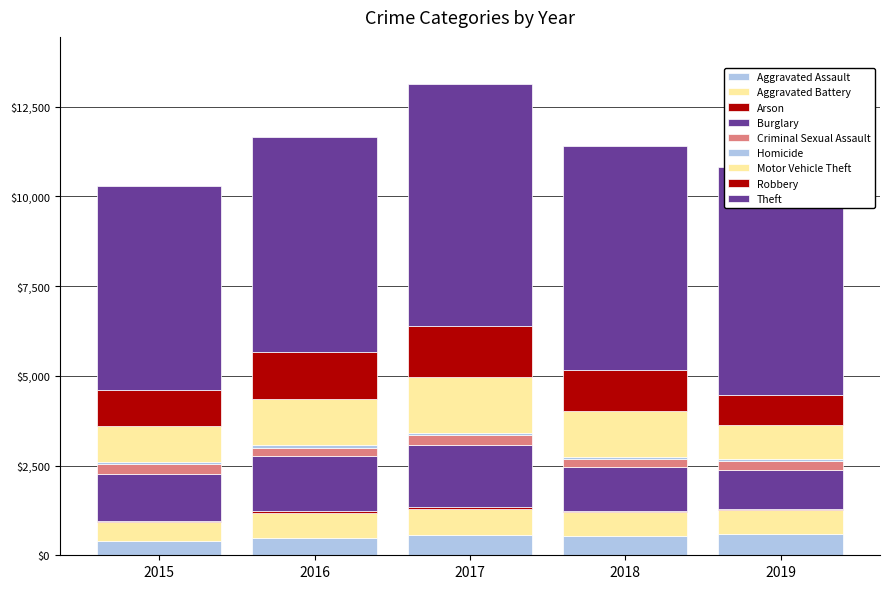

How many categories are shown in the chart?

5